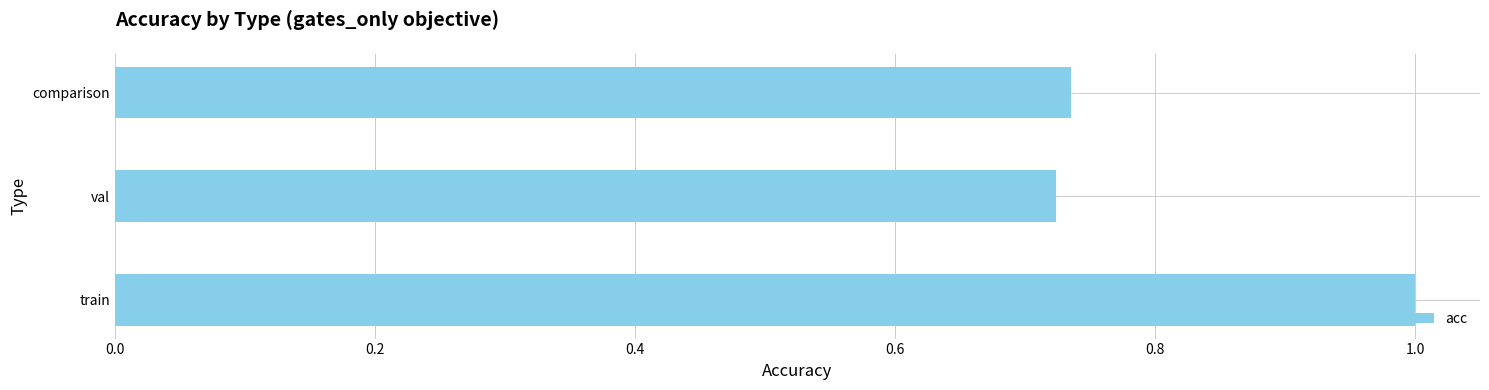

What is the maximum value shown in the chart?

1.0